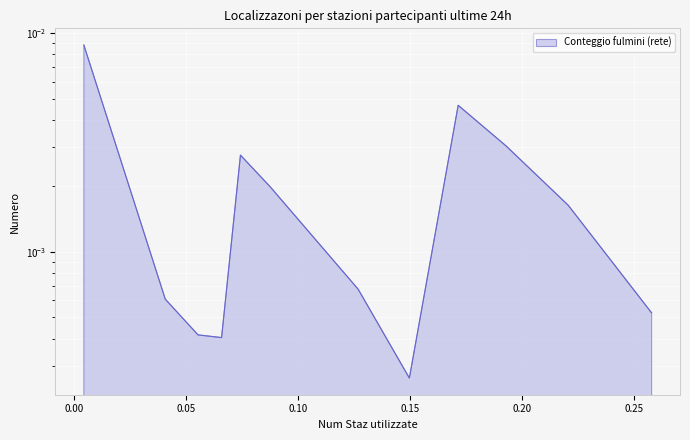

True or false: the data has more than 1 interior local peaks.

True